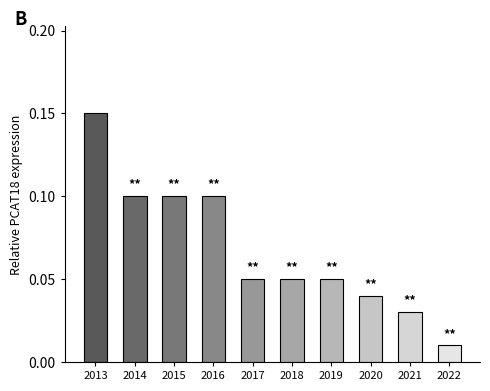

At which label is the value closest to 0?

2022